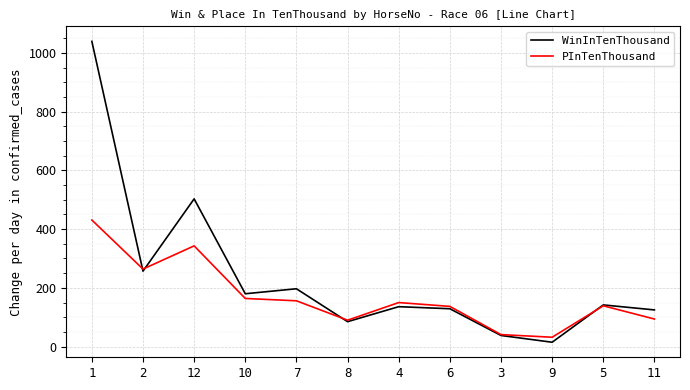

Where is the first local minimum for WinInTenThousand?

2